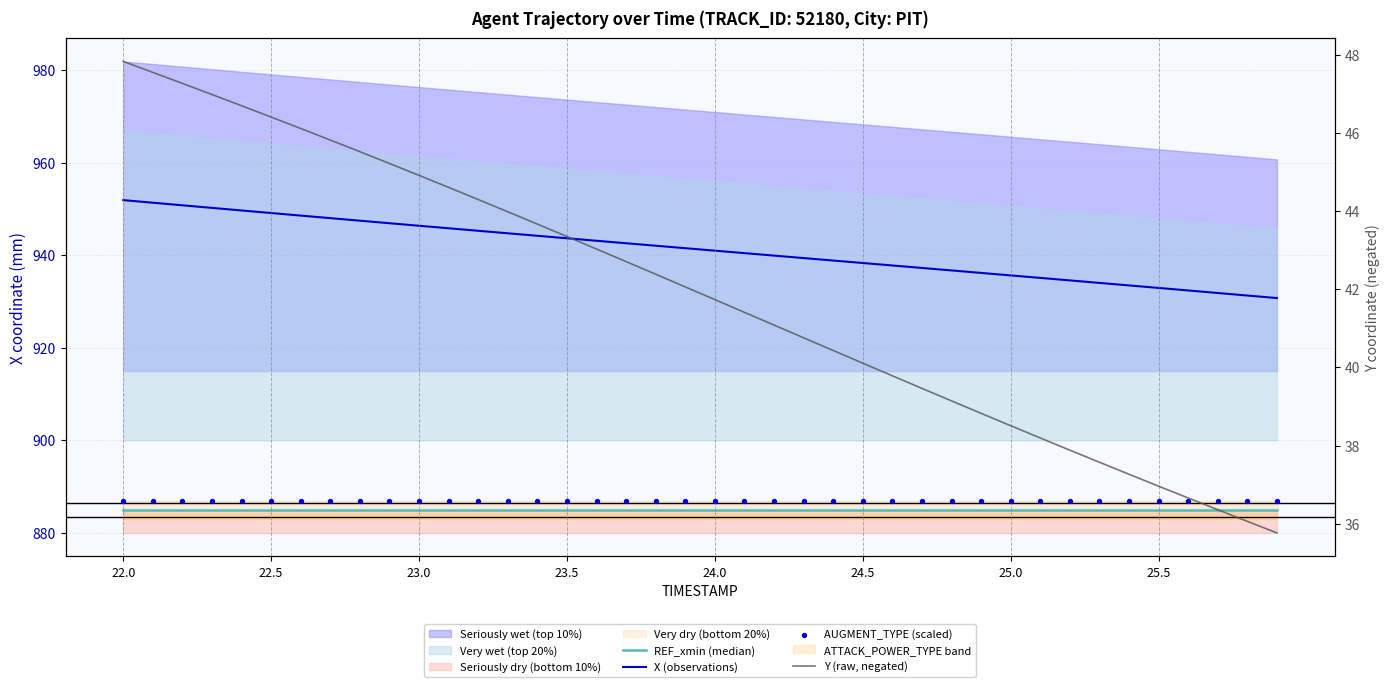

At how many categories does at least one series exceed 847?

40